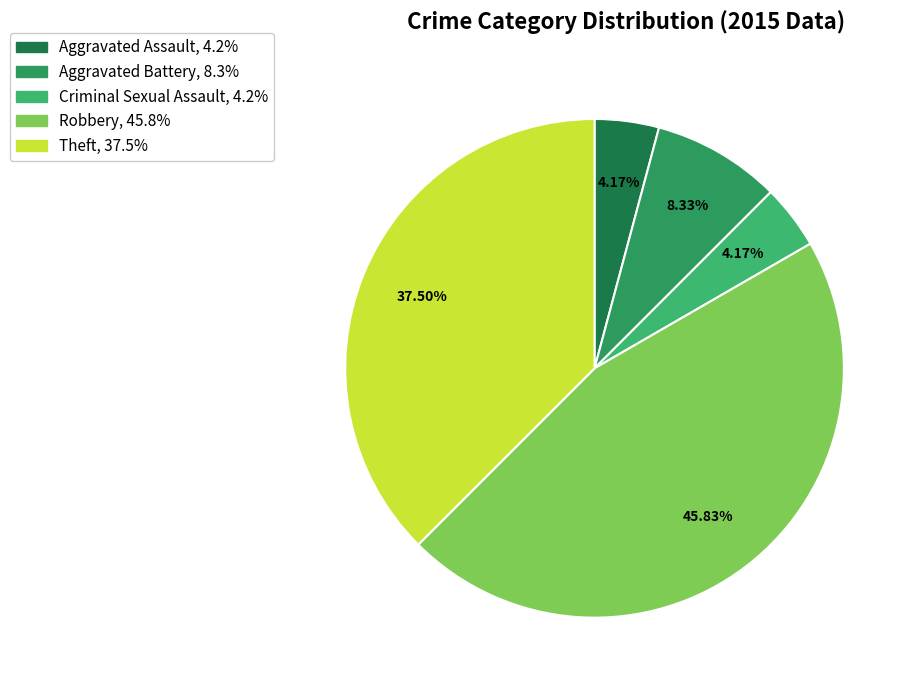

Count the number of slices in the pie.

5